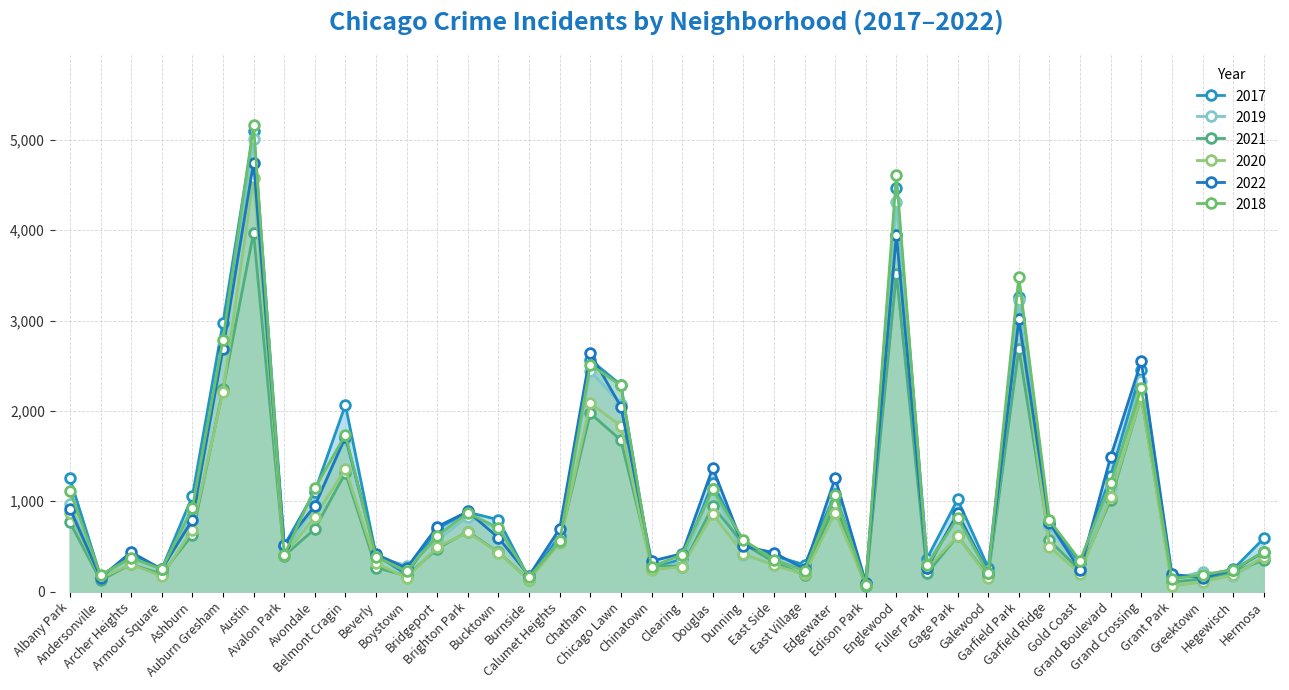

The value of 2019 at Hermosa is 365. True or false?

True